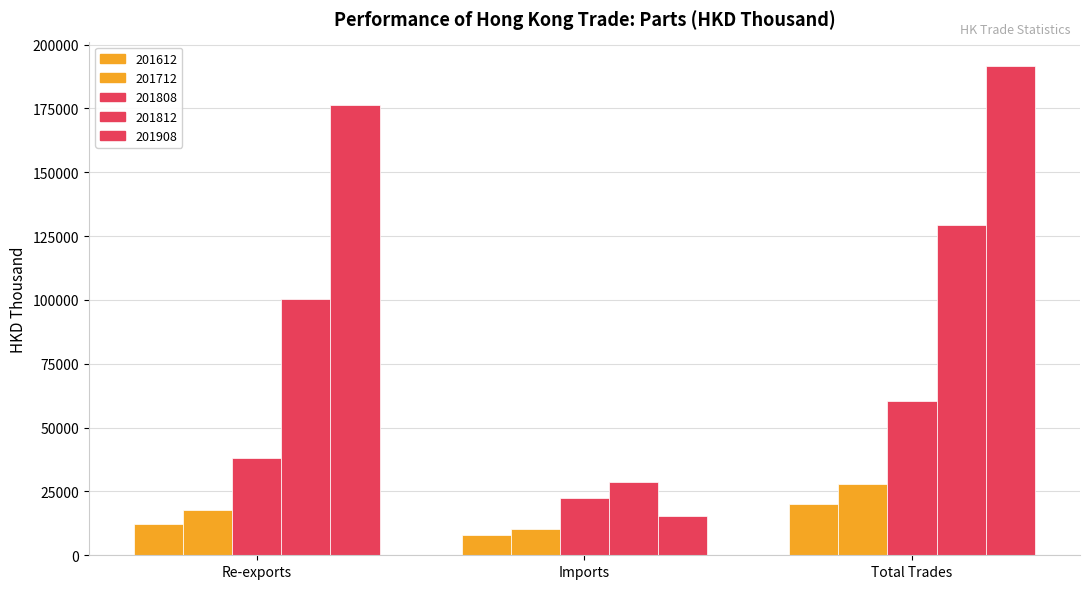

At which label does 201612 reach its peak?

Total Trades